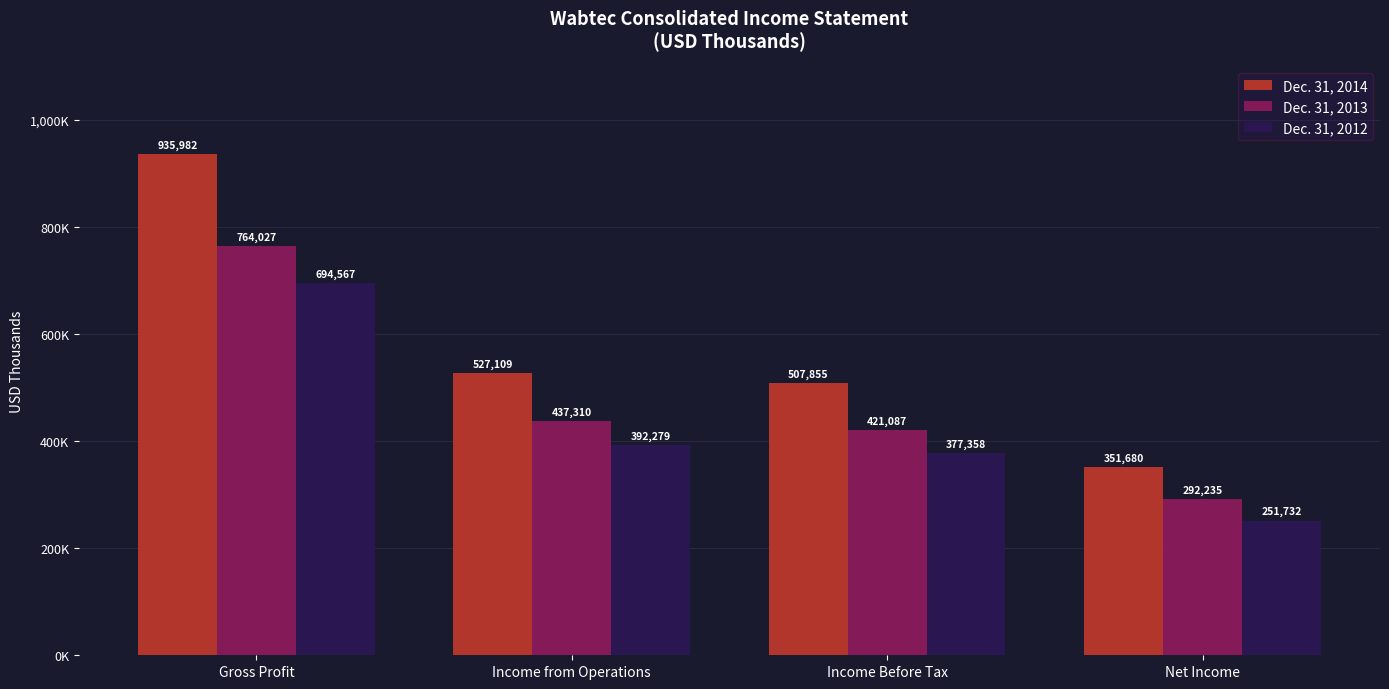

The Dec. 31, 2012 series shows 251732 at Net Income. True or false?

True